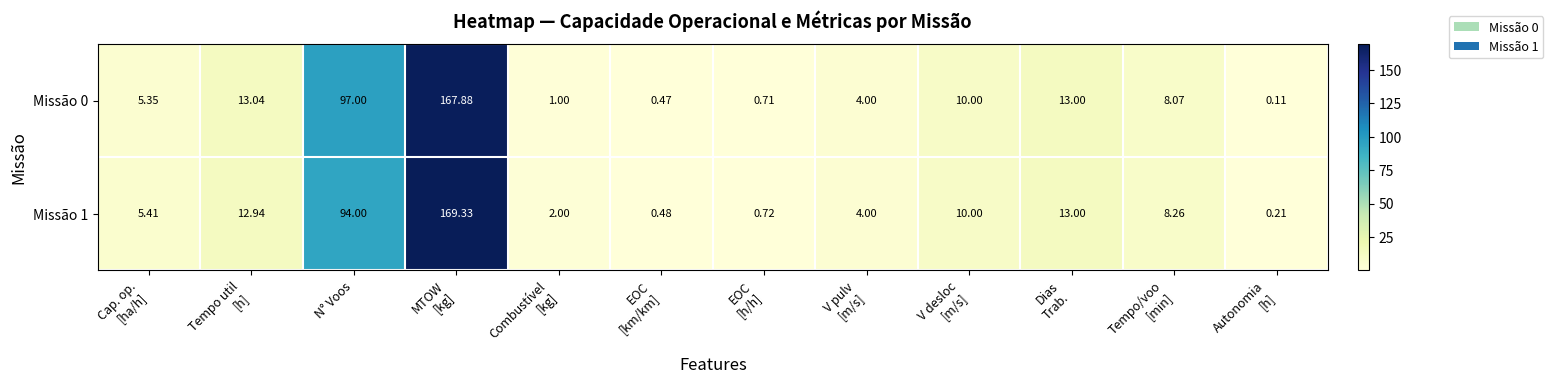

At which label is Missão 1 closest to 84?

N° Voos